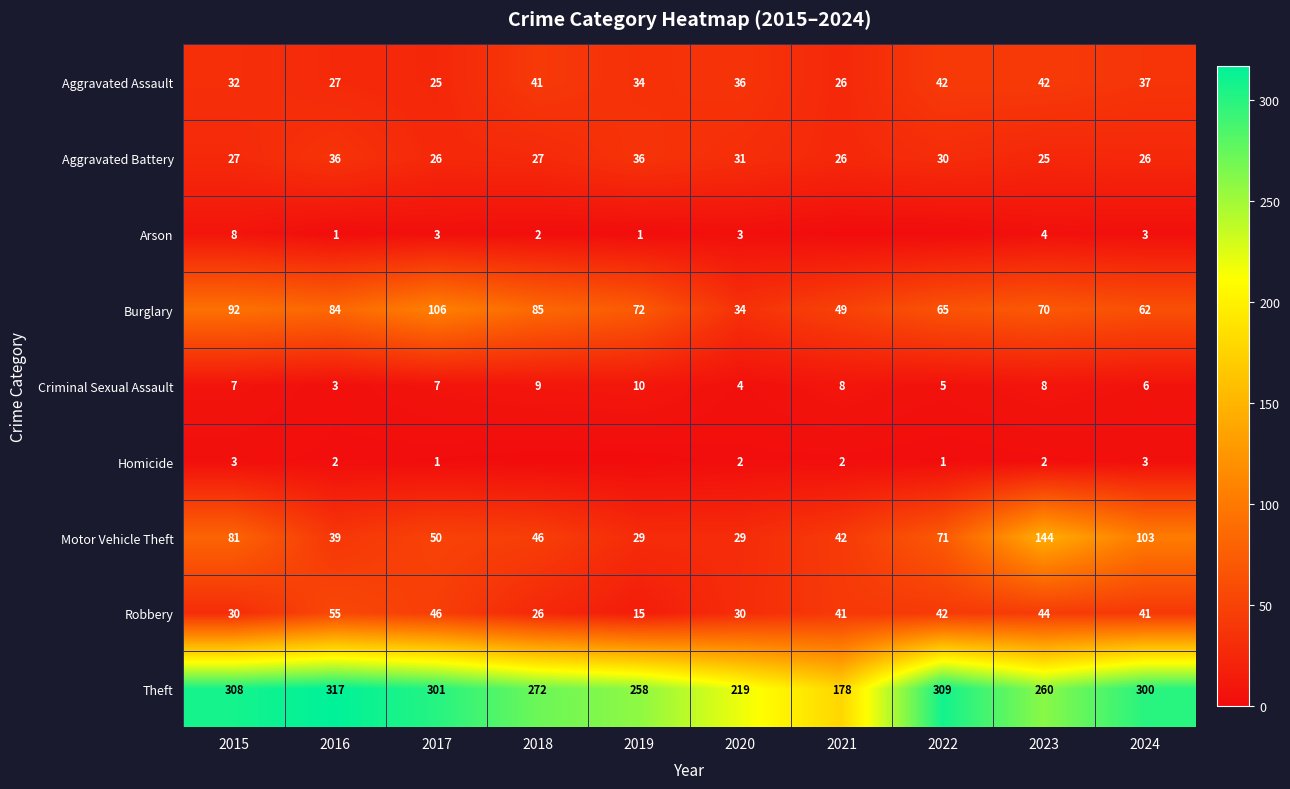

What is the sum of the Motor Vehicle Theft values at 2016 and 2024?

142